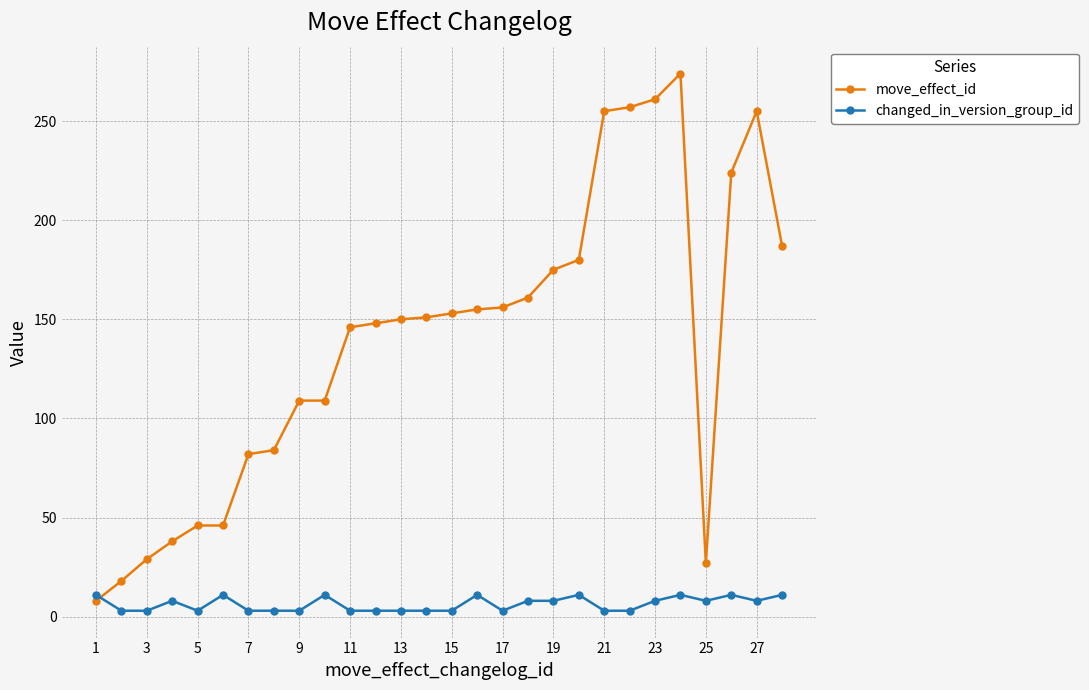

Rank the series by their maximum value, from highest to lowest.

move_effect_id, changed_in_version_group_id